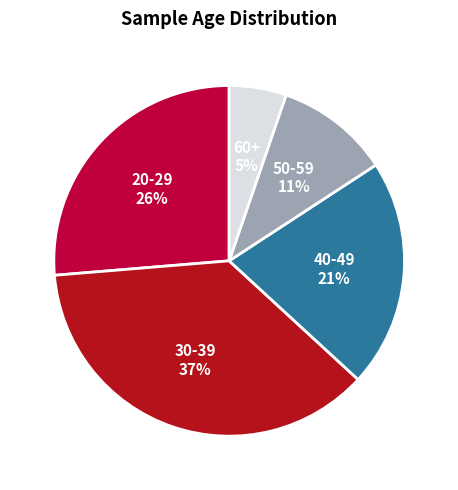

Is there a majority slice in this chart?

No